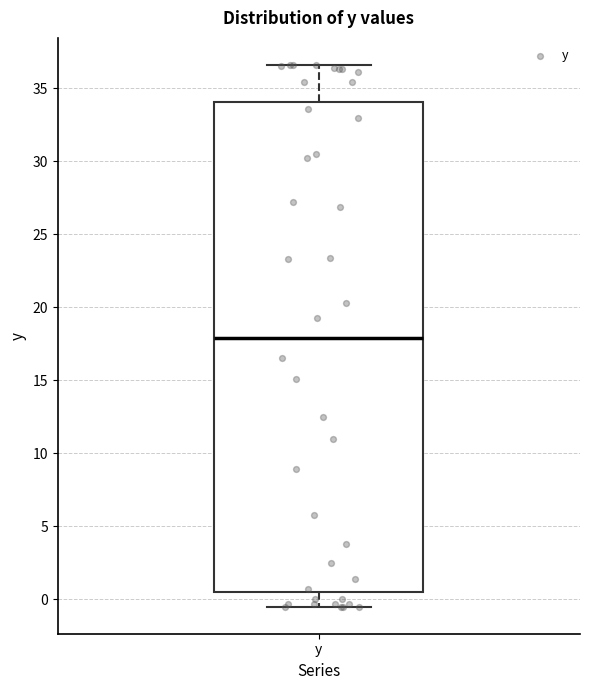

Where is the upper edge of the box for y on the y-axis? The values are not printed on the chart, so give them approximately, as read against the axis.

34.0